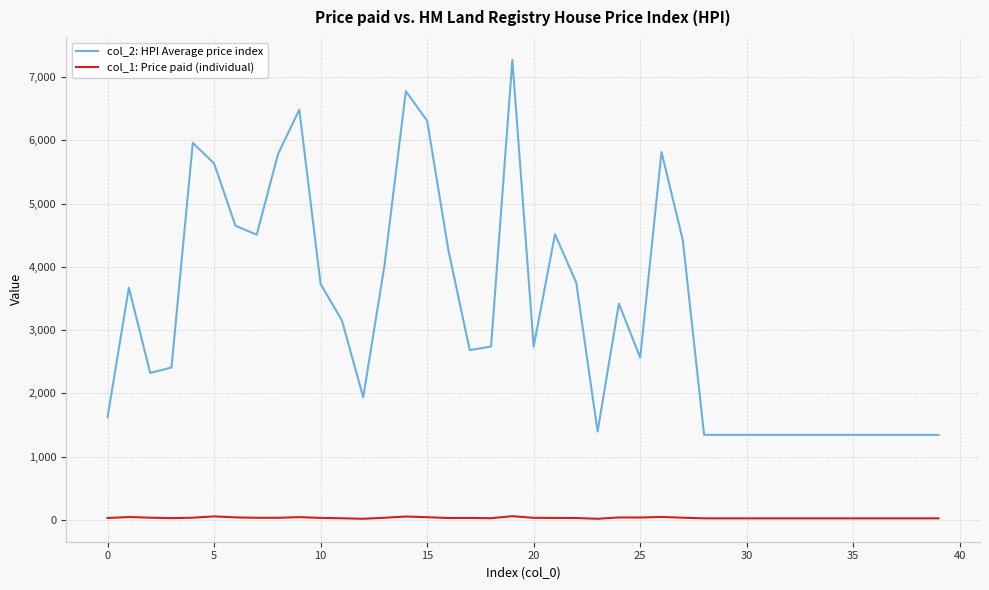

Which series has the largest total across all categories?

col_2: HPI Average price index